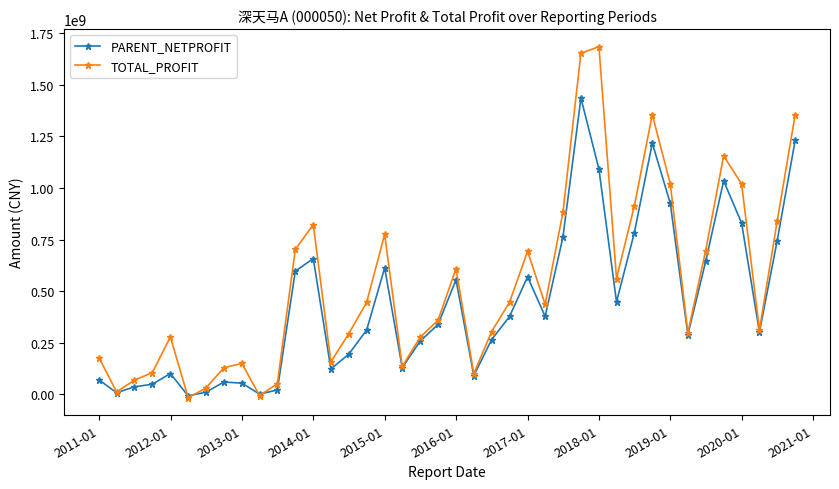

True or false: PARENT_NETPROFIT has more than 1 interior local peaks.

True